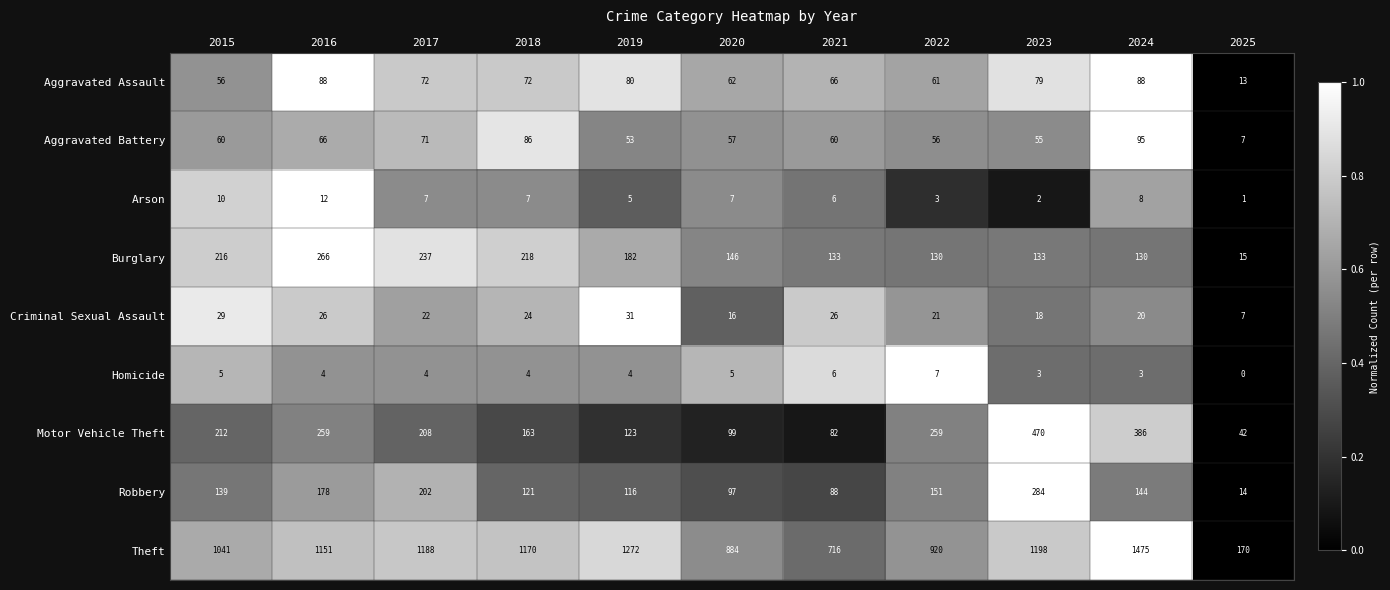

At which category is the sum across all series the highest?

2024